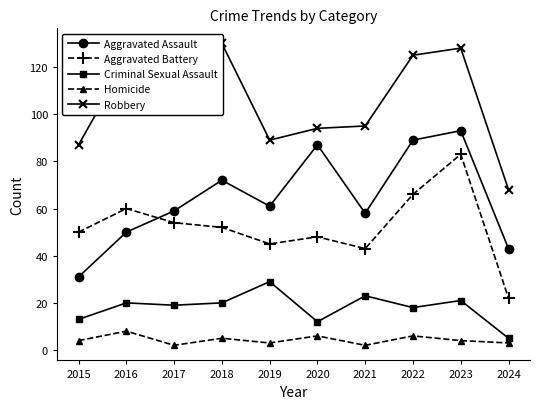

True or false: Homicide and Aggravated Battery intersect in this chart.

False